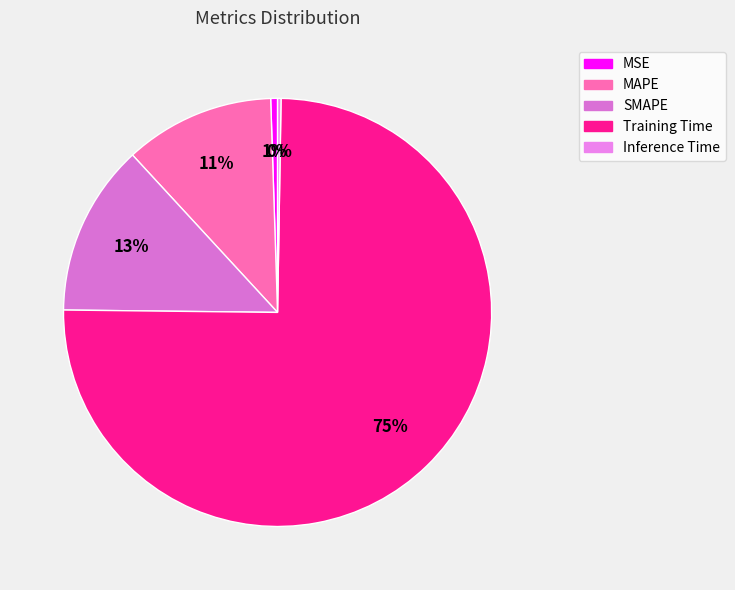

What percentage is the MAPE slice, to the nearest percent?

11%